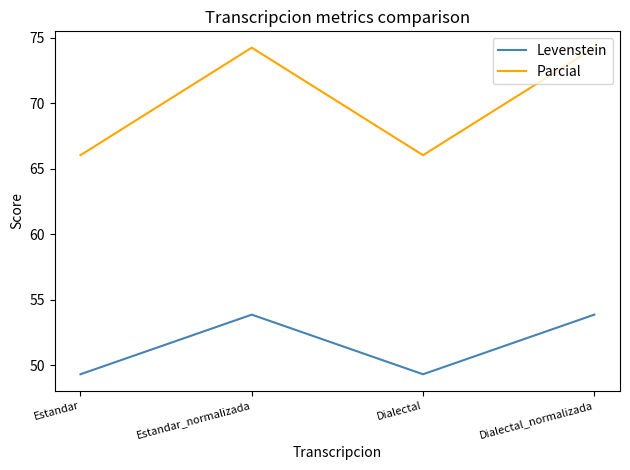

Which series has the largest total across all categories?

Parcial